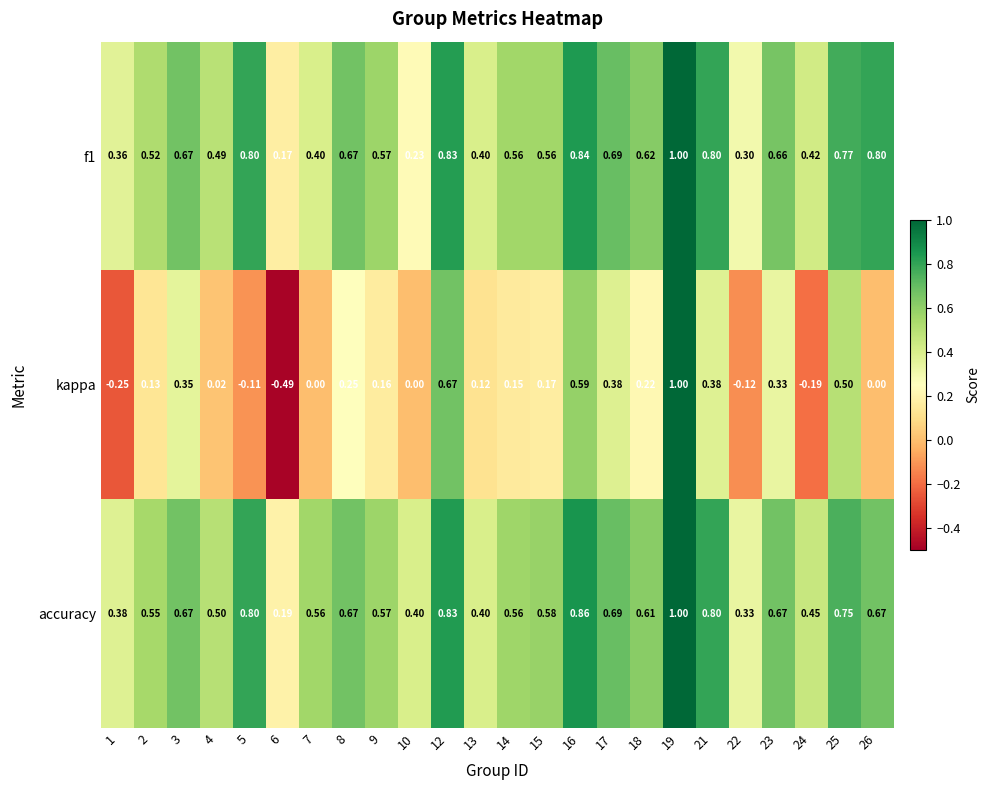

Which series has the widest spread of values?

kappa